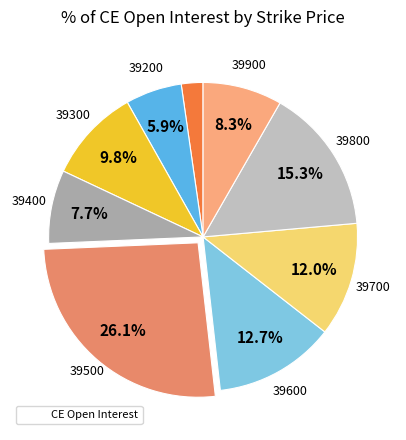

Count the number of slices in the pie.

9